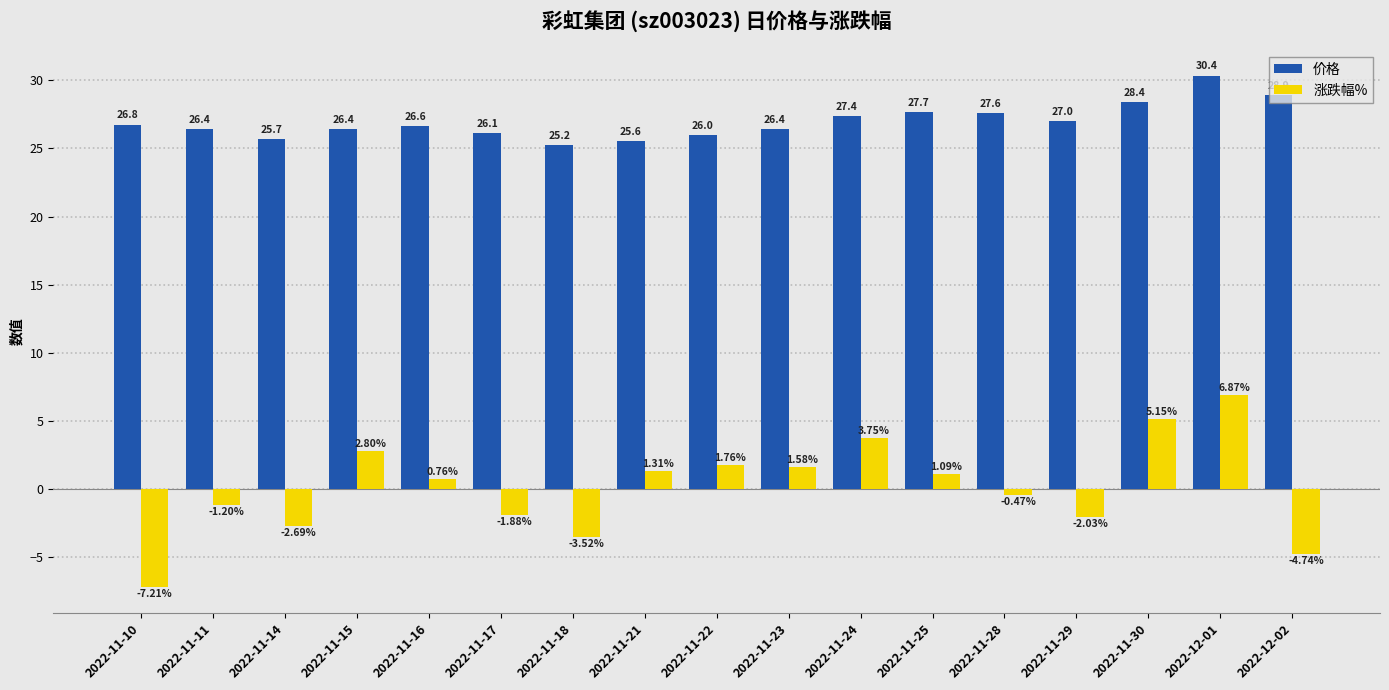

What is the difference between the second highest and minimum values in the 价格 series?

3.7